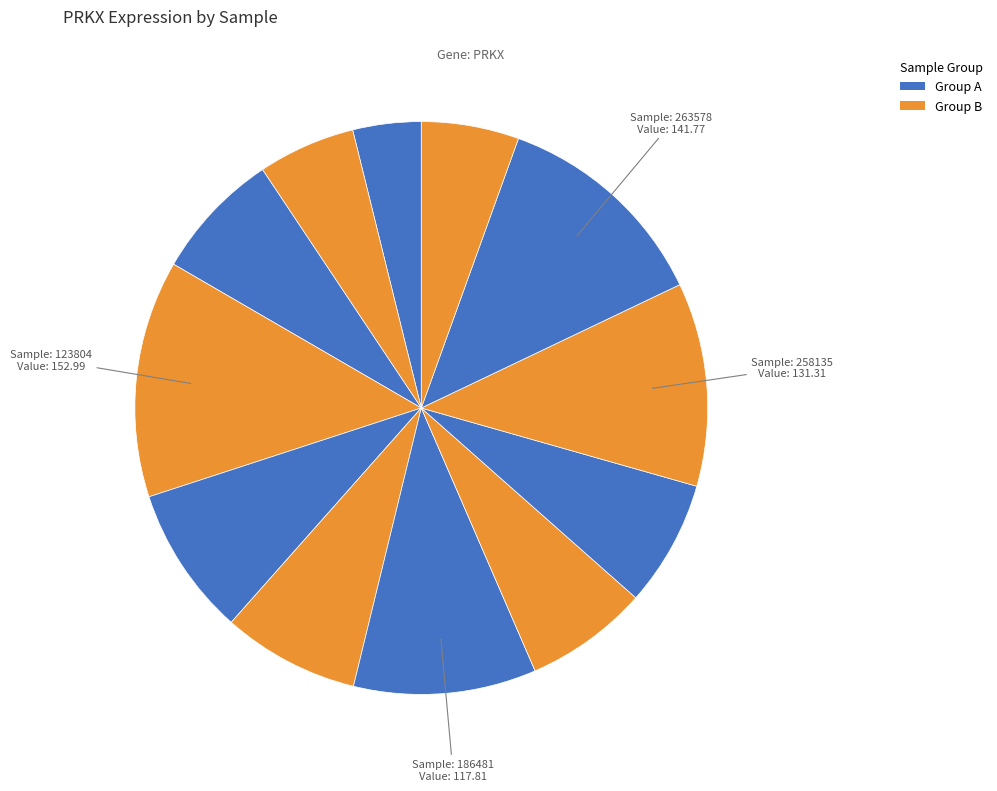

Does any single category account for the majority?

No